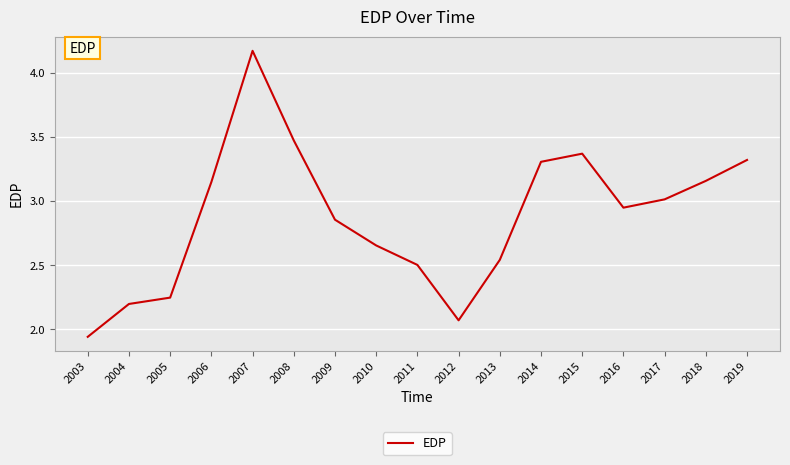

Between 2003 and 2011, which is larger?

2011